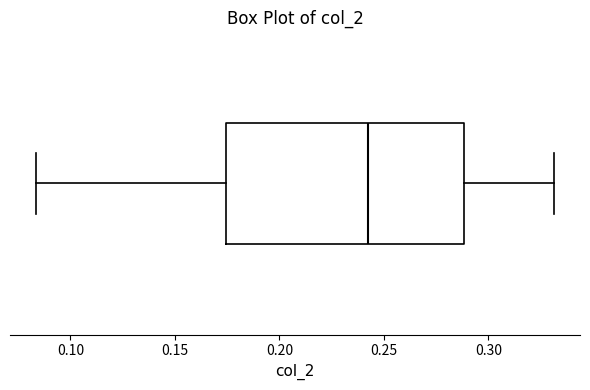

Where does the left whisker of the box end on the x-axis? The values are not printed on the chart, so give them approximately, as read against the axis.

0.085